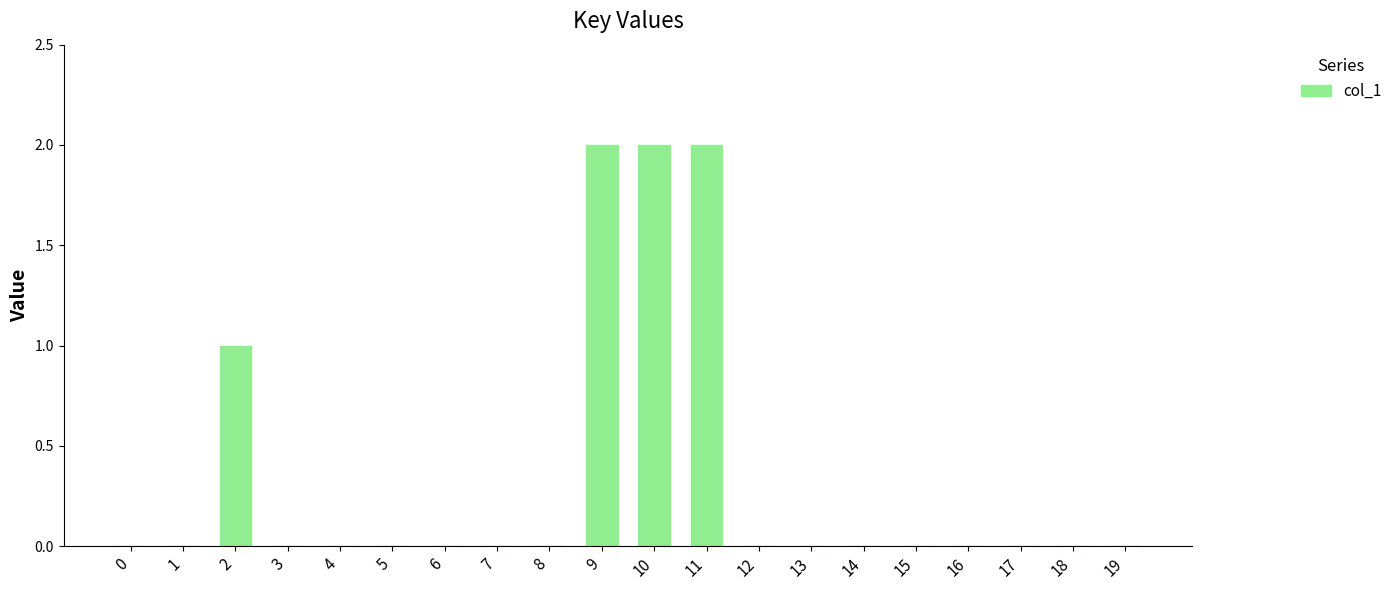

Between 9 and 13, which is larger?

9